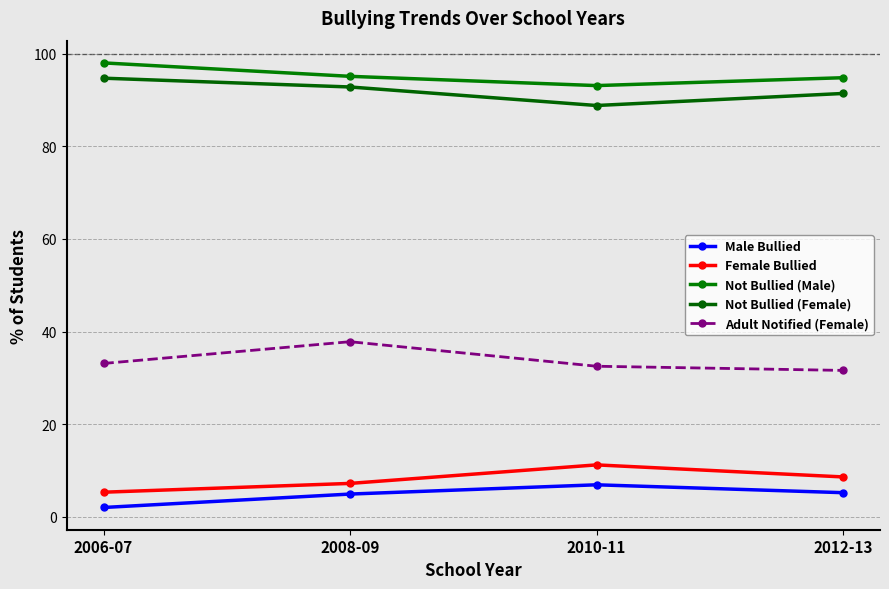

True or false: Not Bullied (Male) and Not Bullied (Female) cross at least once.

False